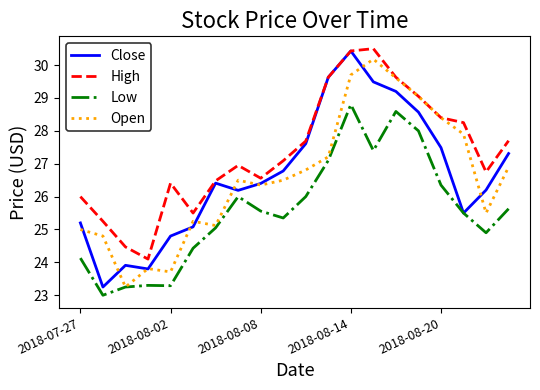

What is the difference between the maximum and minimum values in the Close series?

7.2